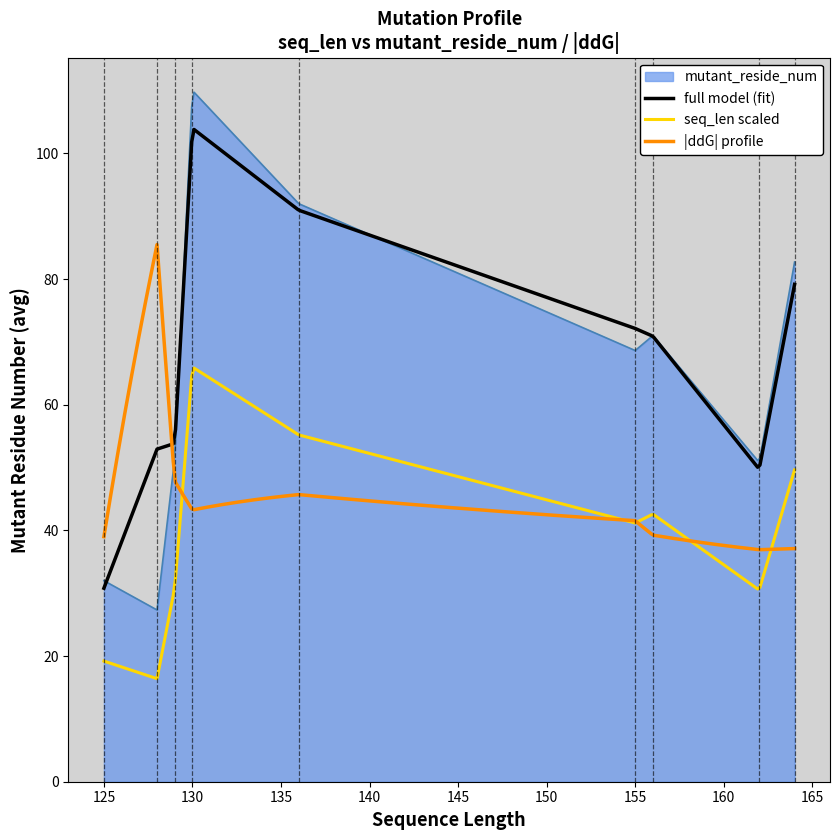

List the series in order of their peak value, highest first.

mutant_reside_num, full model (fit), |ddG| profile, seq_len scaled